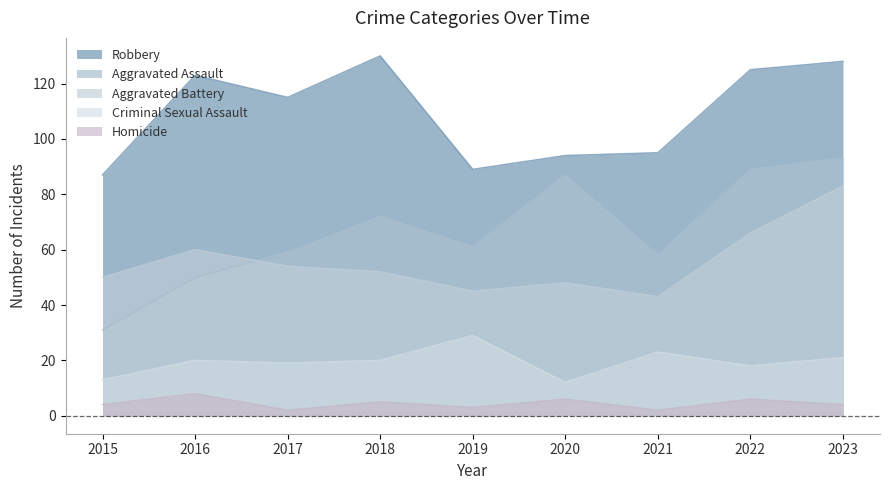

How many values in the Criminal Sexual Assault series are below 20?

4